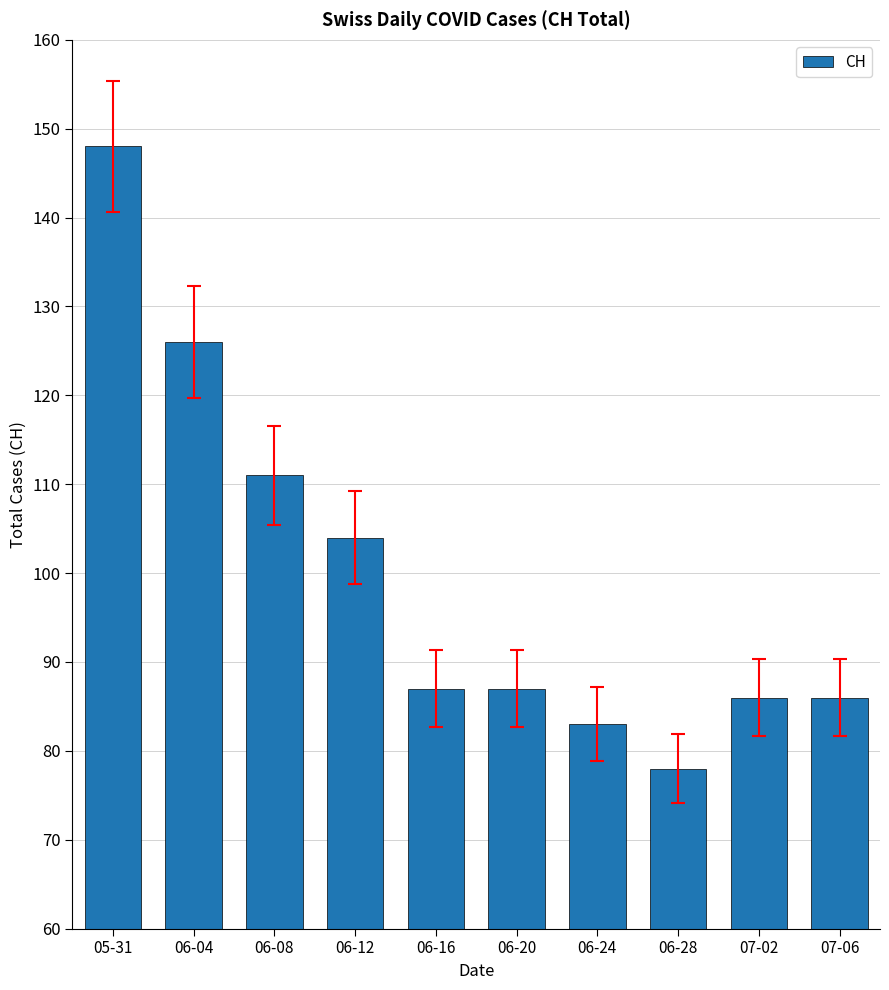

The value at 05-31 is 148. True or false?

True